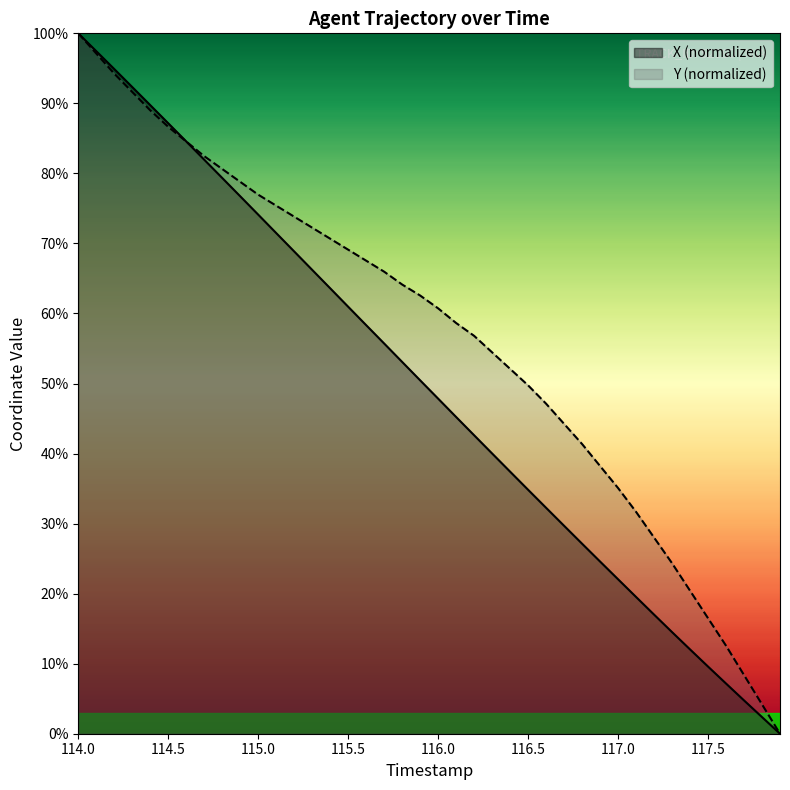

Rank the categories by X value from highest to lowest.

114.0, 114.1, 114.2, 114.3, 114.4, 114.5, 114.6, 114.7, 114.8, 114.9, 115.0, 115.1, 115.2, 115.3, 115.4, 115.5, 115.6, 115.7, 115.8, 115.9, 116.0, 116.1, 116.2, 116.3, 116.4, 116.5, 116.6, 116.7, 116.8, 116.9, 117.0, 117.1, 117.2, 117.3, 117.4, 117.5, 117.6, 117.7, 117.8, 117.9